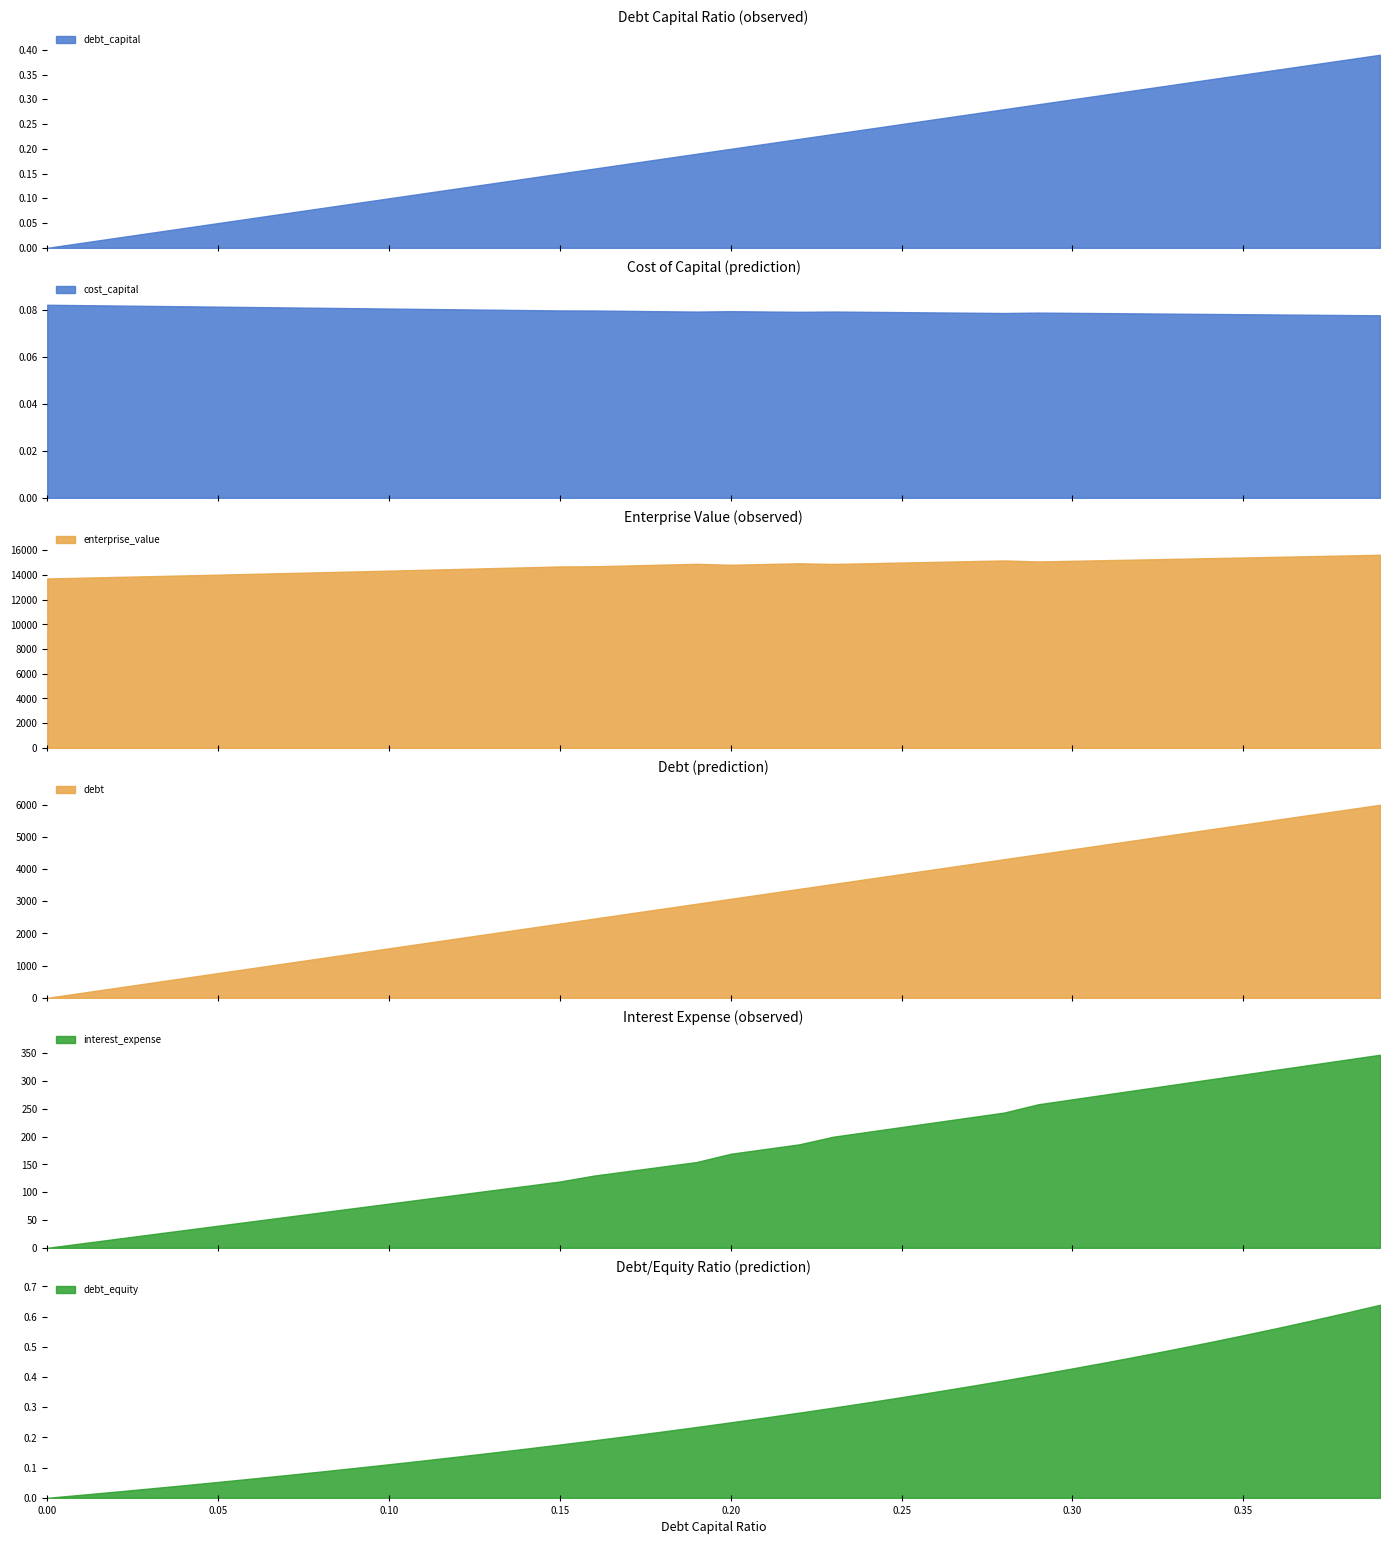

Reading left to right, what are all the values shown in this chart?

debt_capital: 0.0	0.0	0.0	0.0	0.0	0.1	0.1	0.1	0.1	0.1	0.1	0.1	0.1	0.1	0.1	0.1	0.2	0.2	0.2	0.2	0.2	0.2	0.2	0.2	0.2	0.2	0.3	0.3	0.3	0.3	0.3	0.3	0.3	0.3	0.3	0.3	0.4	0.4	0.4	0.4
cost_capital: 0.1	0.1	0.1	0.1	0.1	0.1	0.1	0.1	0.1	0.1	0.1	0.1	0.1	0.1	0.1	0.1	0.1	0.1	0.1	0.1	0.1	0.1	0.1	0.1	0.1	0.1	0.1	0.1	0.1	0.1	0.1	0.1	0.1	0.1	0.1	0.1	0.1	0.1	0.1	0.1
enterprise_value: 13721.3	13782.2	13843.7	13905.7	13968.3	14031.4	14095.1	14159.4	14224.3	14289.7	14355.8	14422.5	14489.8	14557.8	14626.4	14695.6	14708.4	14774.8	14841.9	14909.5	14831.8	14892.0	14952.8	14898.7	14954.5	15010.7	15067.4	15124.4	15181.9	15100.3	15152.8	15205.7	15259.0	15312.6	15366.6	15421.0	15475.7	15530.9	15586.5	15642.4
debt: 0.0	153.9	307.8	461.7	615.6	769.5	923.3	1077.2	1231.1	1385.0	1538.9	1692.8	1846.7	2000.6	2154.5	2308.4	2462.3	2616.1	2770.0	2923.9	3077.8	3231.7	3385.6	3539.5	3693.4	3847.3	4001.2	4155.1	4309.0	4462.8	4616.7	4770.6	4924.5	5078.4	5232.3	5386.2	5540.1	5694.0	5847.9	6001.8
interest_expense: 0.0	8.0	15.9	23.9	31.8	39.8	47.7	55.7	63.6	71.6	79.6	87.5	95.5	103.4	111.4	119.3	130.0	138.1	146.3	154.4	169.3	177.7	186.2	200.0	208.7	217.4	226.1	234.8	243.5	258.4	267.3	276.2	285.1	294.0	303.0	311.9	320.8	329.7	338.6	347.5
debt_equity: 0.0	0.0	0.0	0.0	0.0	0.1	0.1	0.1	0.1	0.1	0.1	0.1	0.1	0.1	0.2	0.2	0.2	0.2	0.2	0.2	0.2	0.3	0.3	0.3	0.3	0.3	0.4	0.4	0.4	0.4	0.4	0.4	0.5	0.5	0.5	0.5	0.6	0.6	0.6	0.6